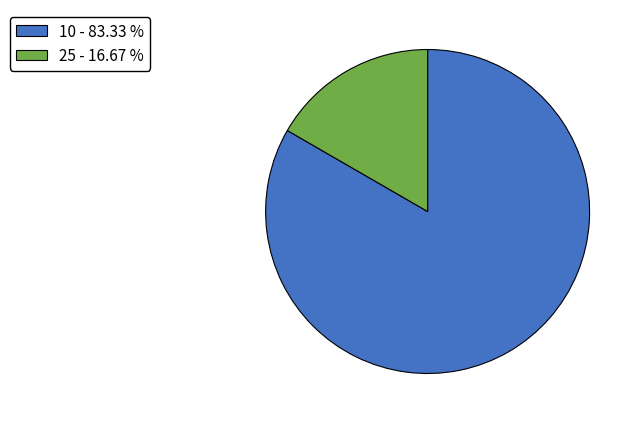

Is there any slice that represents more than half of the pie?

Yes